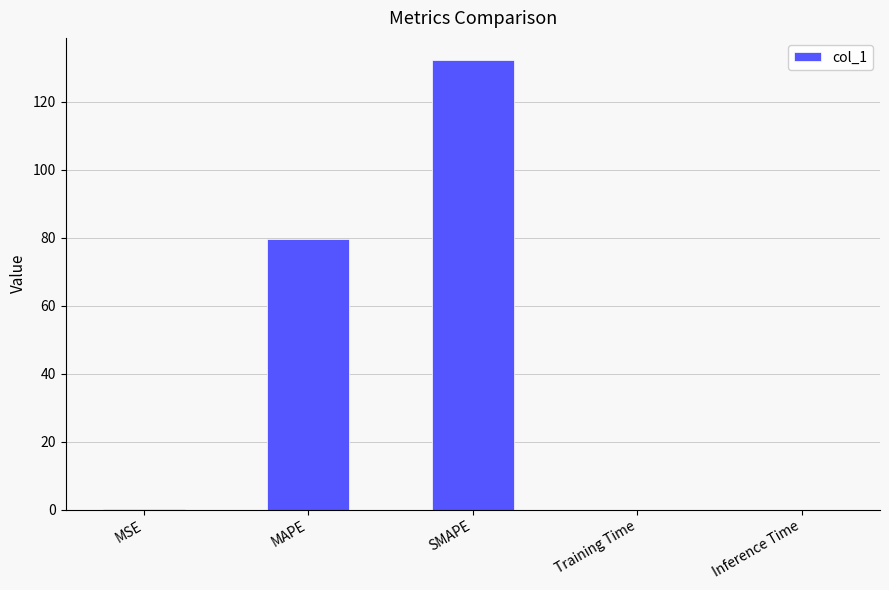

What is the maximum value shown in the chart?

132.1